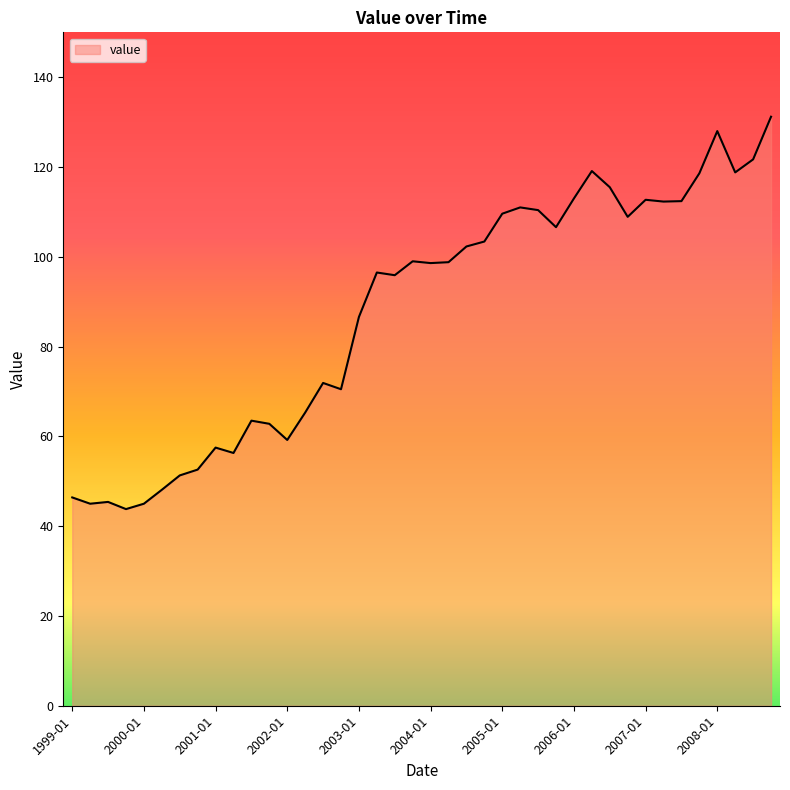

What is the smallest value displayed?

43.8